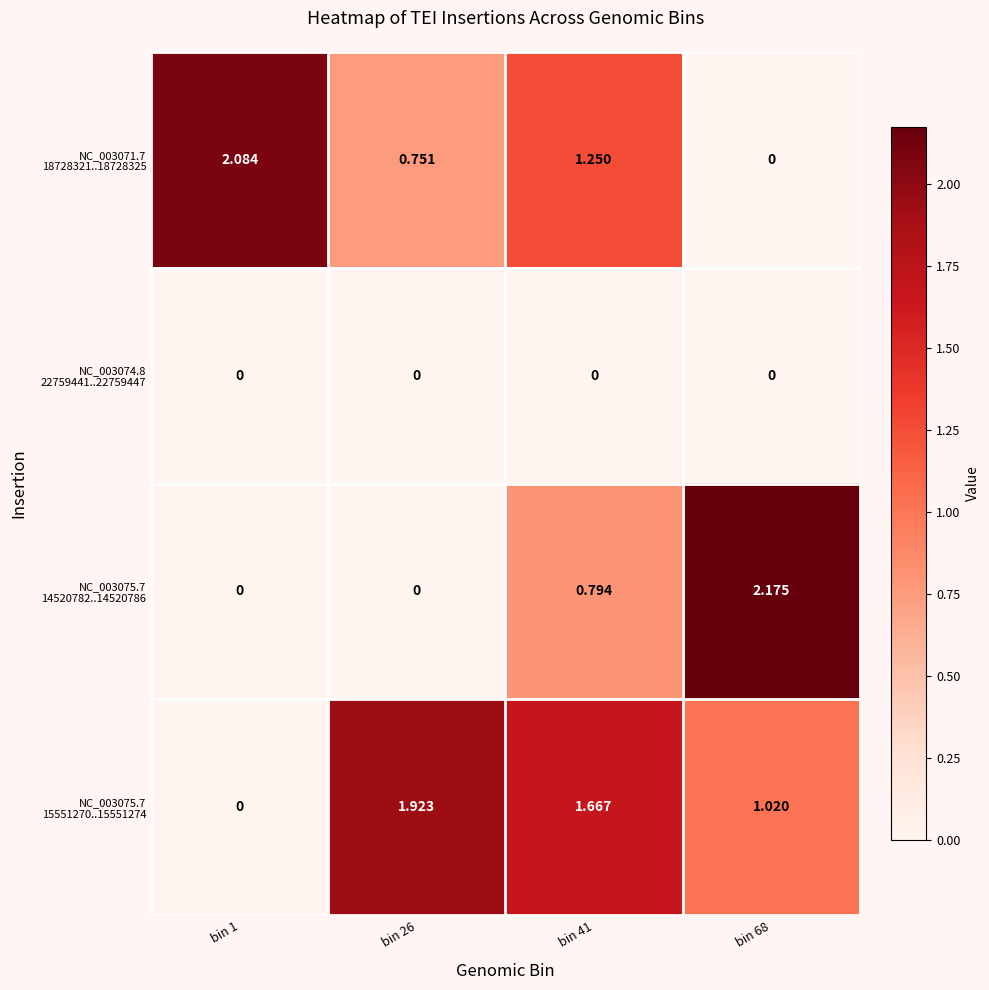

How many categories are shown in the chart?

4